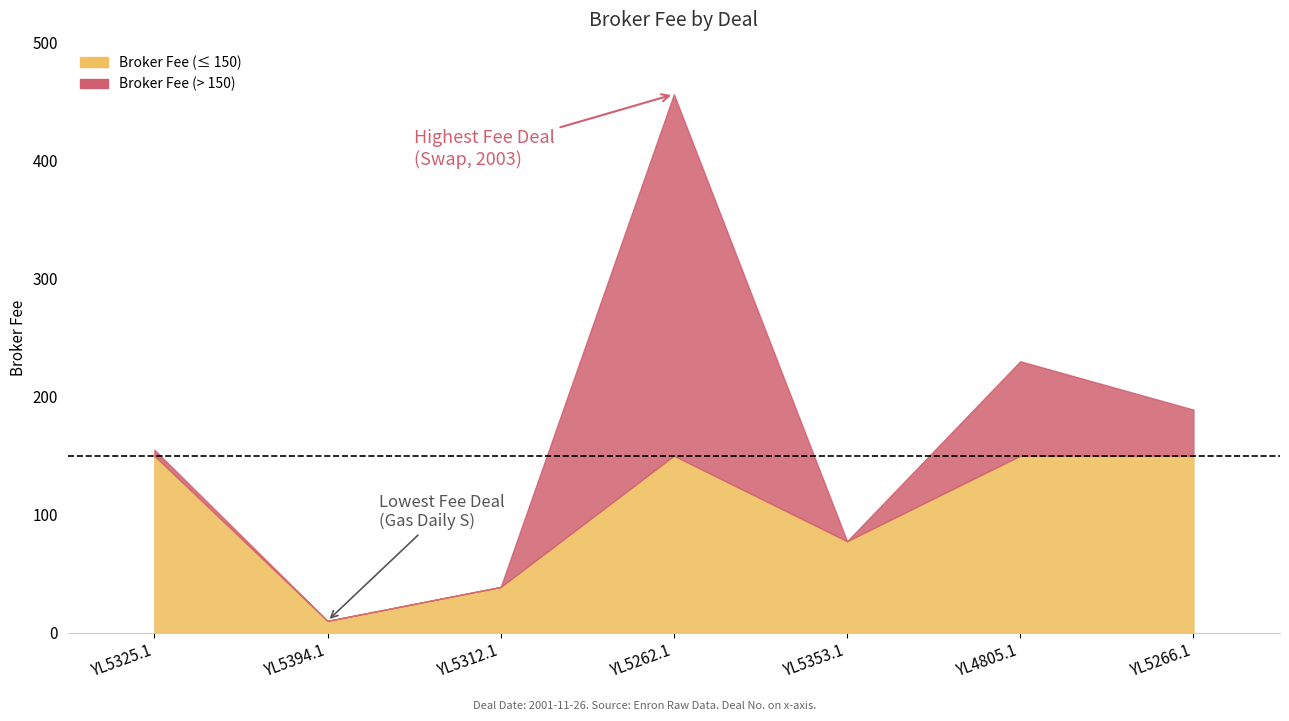

List the labels in order of value, smallest first.

YL5394.1, YL5312.1, YL5353.1, YL5325.1, YL5266.1, YL4805.1, YL5262.1